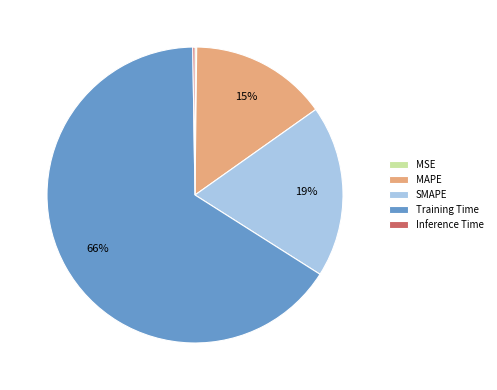

Is it true that Training Time is 66% of the pie?

True